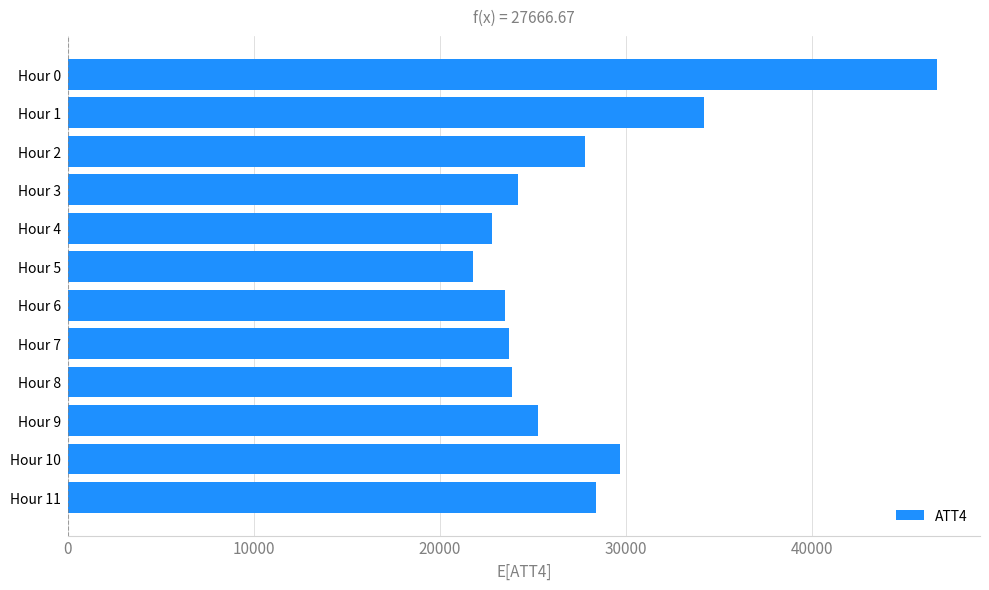

What is the minimum value shown in the chart?

21800